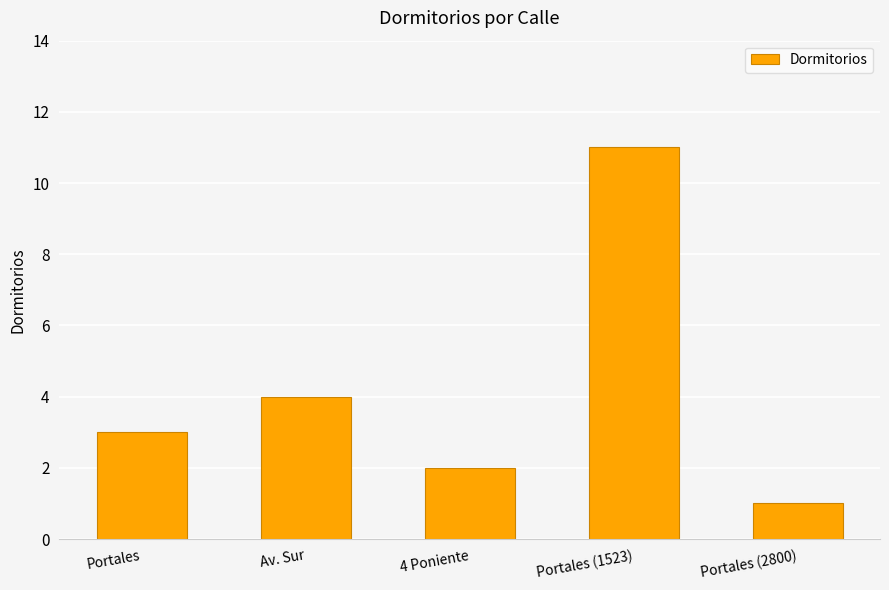

What is the difference between the second highest and minimum values?

3